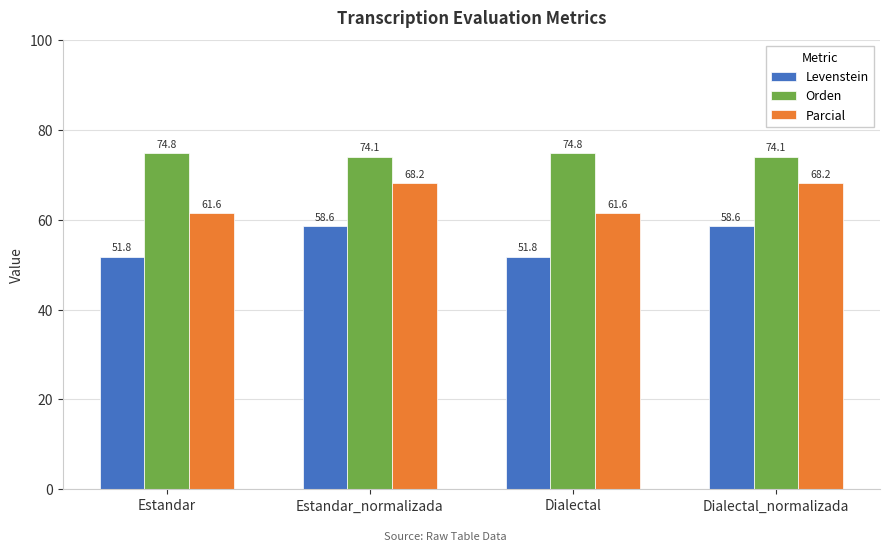

List the series in order of their peak value, lowest first.

Levenstein, Parcial, Orden